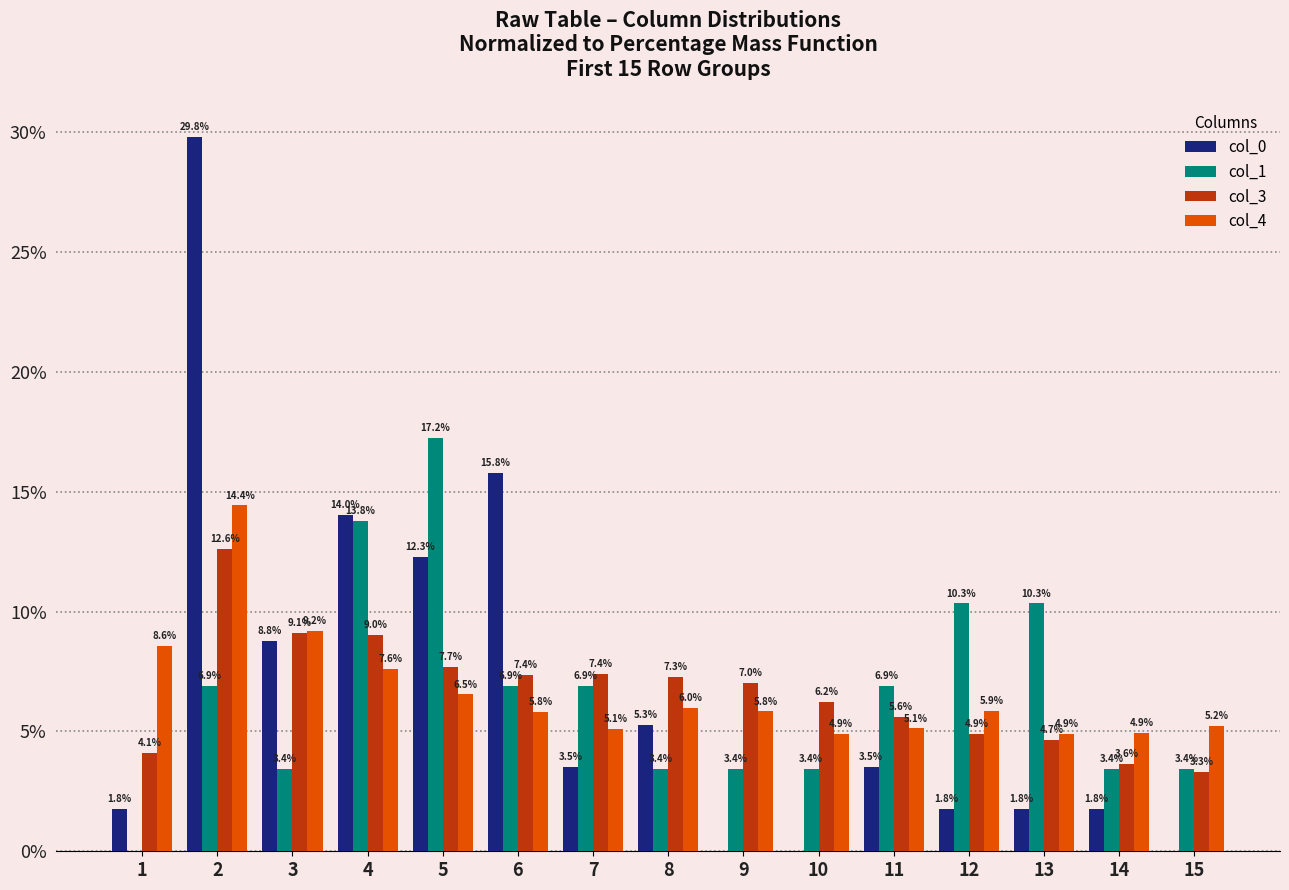

Reading left to right, transcribe all the data shown in this chart.

col_0: 1=1.8	2=29.8	3=8.8	4=14.0	5=12.3	6=15.8	7=3.5	8=5.3	9=0.0	10=0.0	11=3.5	12=1.8	13=1.8	14=1.8	15=0.0
col_1: 1=0.0	2=6.9	3=3.4	4=13.8	5=17.2	6=6.9	7=6.9	8=3.4	9=3.4	10=3.4	11=6.9	12=10.3	13=10.3	14=3.4	15=3.4
col_3: 1=4.1	2=12.6	3=9.1	4=9.0	5=7.7	6=7.4	7=7.4	8=7.3	9=7.0	10=6.2	11=5.6	12=4.9	13=4.7	14=3.6	15=3.3
col_4: 1=8.6	2=14.4	3=9.2	4=7.6	5=6.5	6=5.8	7=5.1	8=6.0	9=5.8	10=4.9	11=5.1	12=5.9	13=4.9	14=4.9	15=5.2